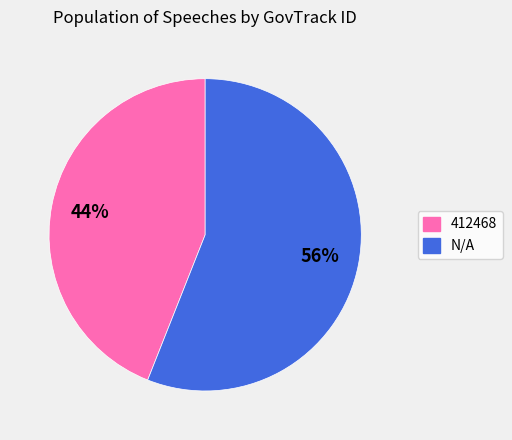

Which slice is the largest?

N/A